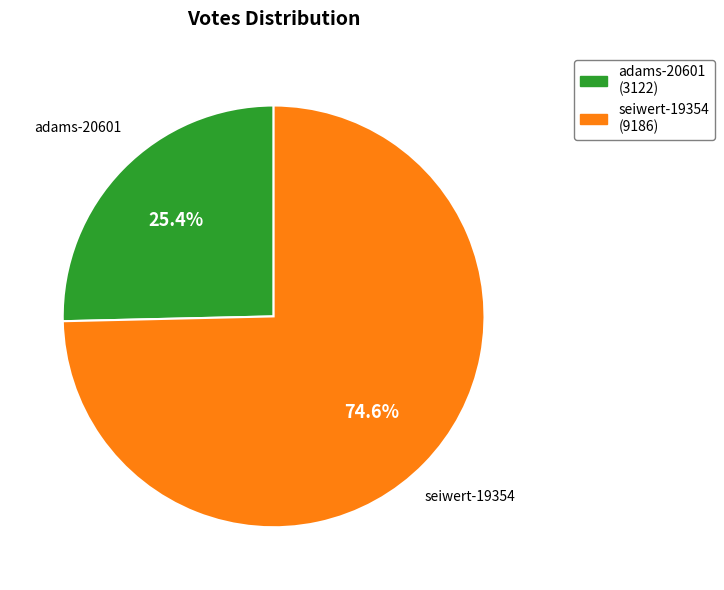

What is the total percentage of seiwert-19354 and adams-20601?

100.0%